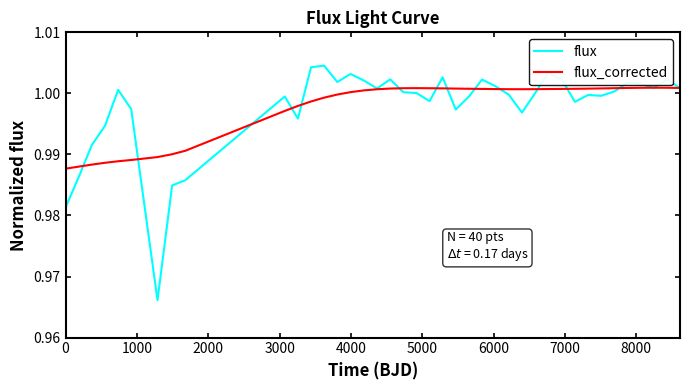

In flux, how many points are lower than both neighbors (excluding endpoints)?

10